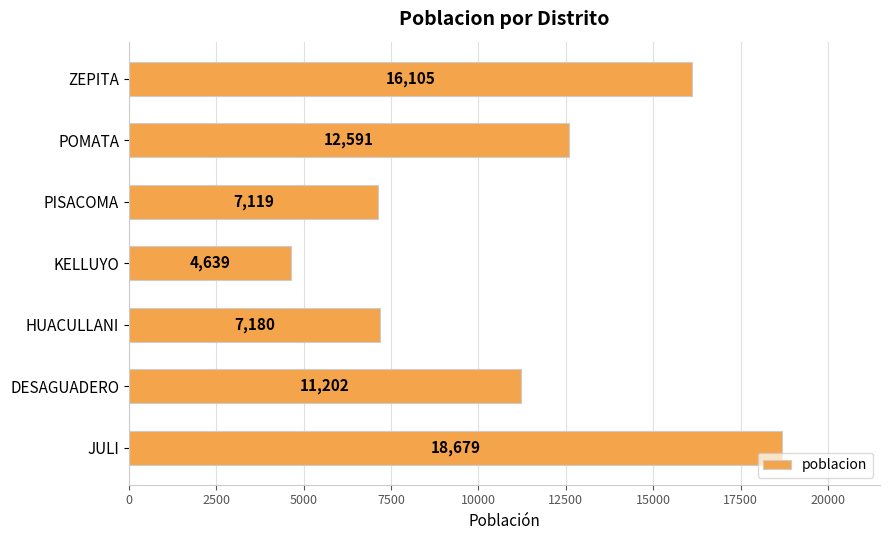

What is the maximum value shown in the chart?

18679